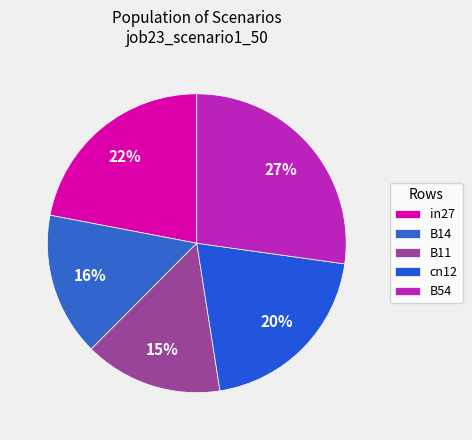

To the nearest percent, what percentage of the pie is B54?

27%